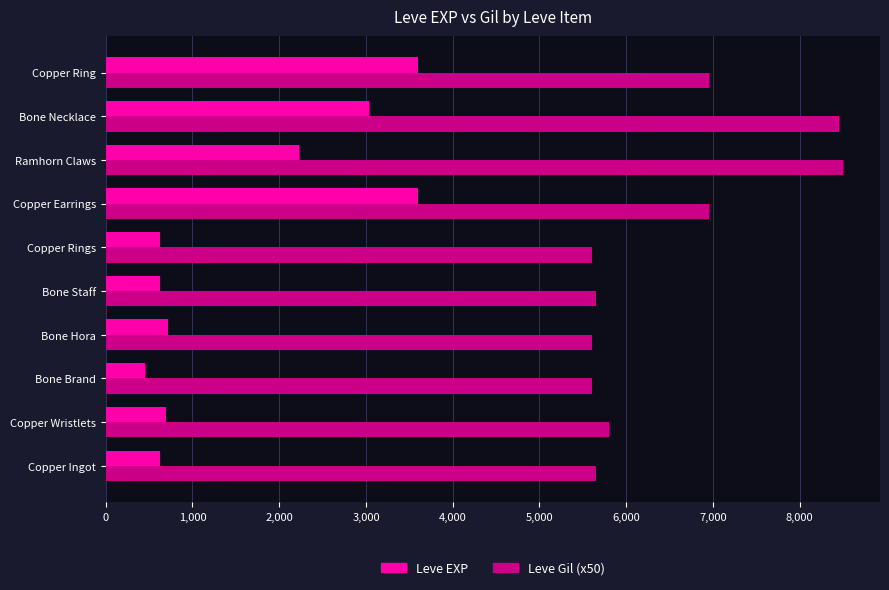

What is the highest value of the Leve EXP series?

3600